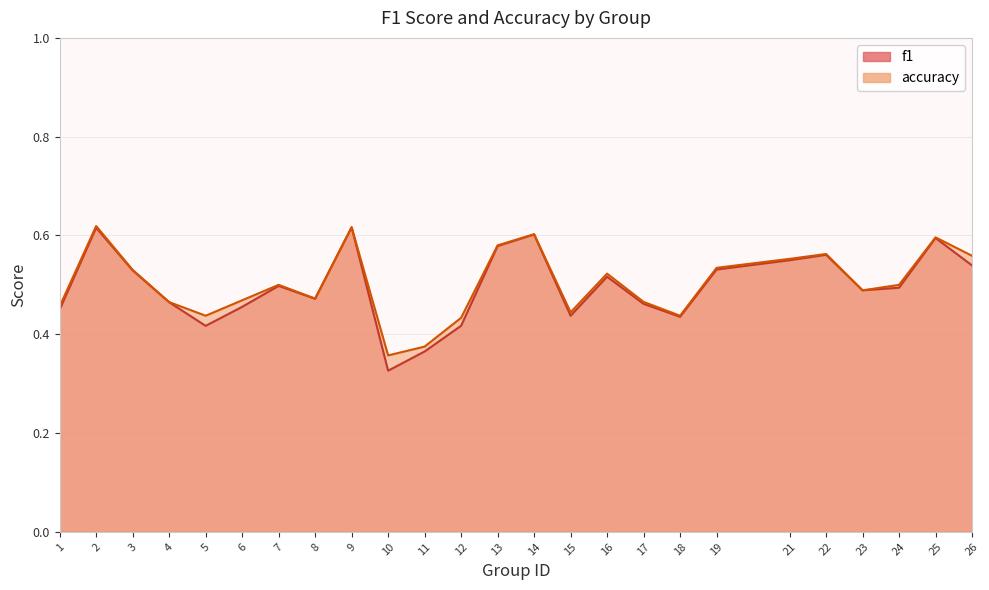

At which category does the chart reach its peak across all series?

2